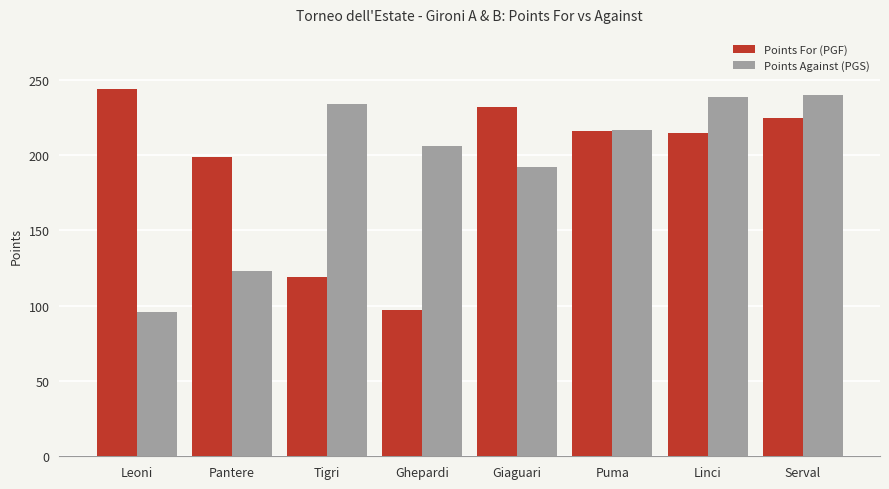

What is the sum of all Points For (PGF) values?

1547